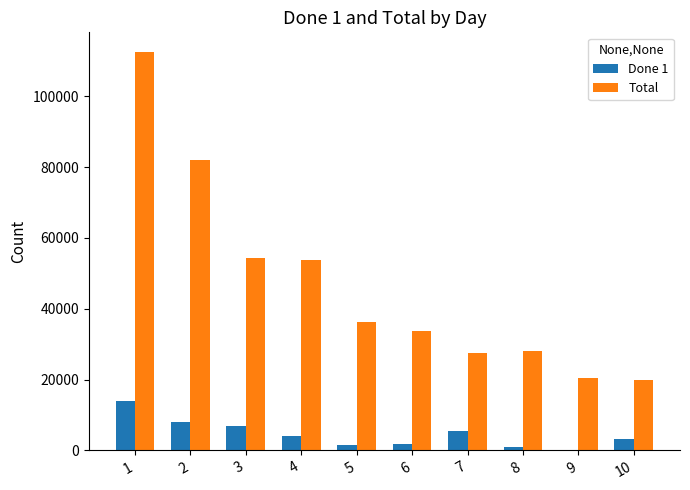

Which series changed the most between 2 and 5?

Total